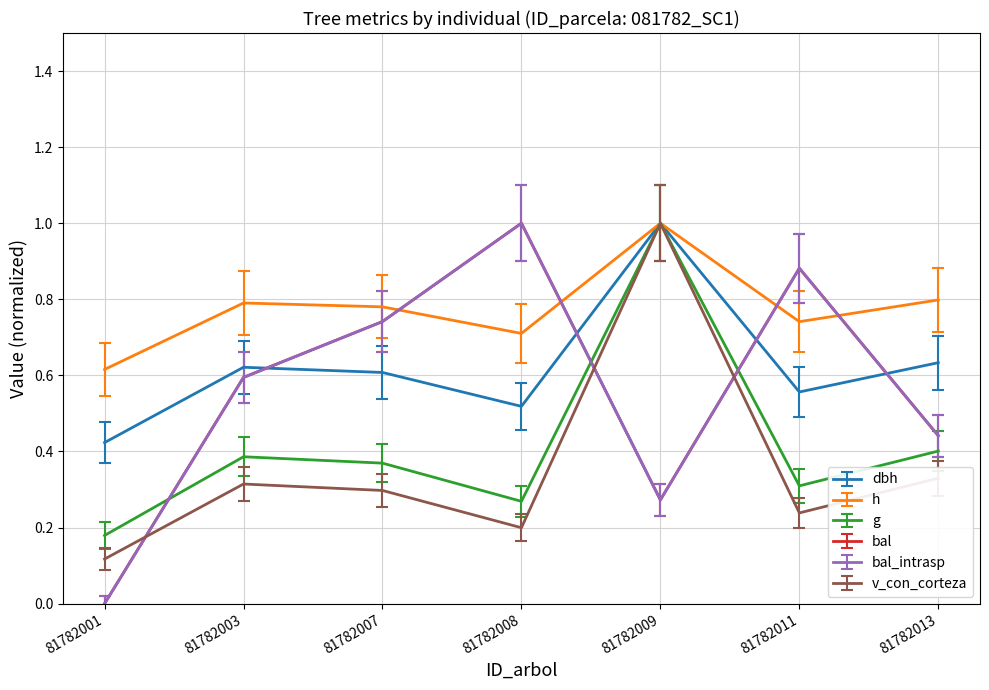

Is this an area chart (filled region under the line)?

No